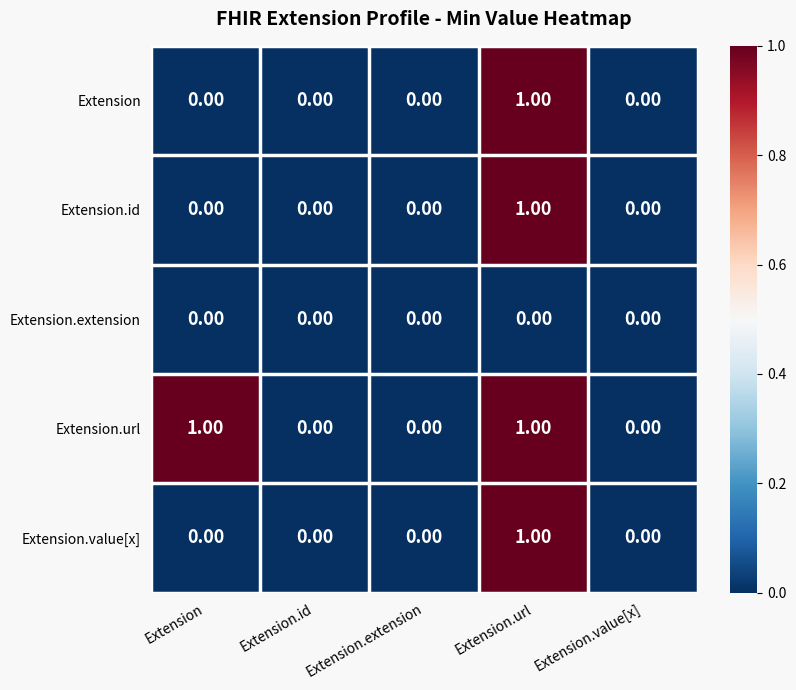

How many categories are shown in the chart?

5